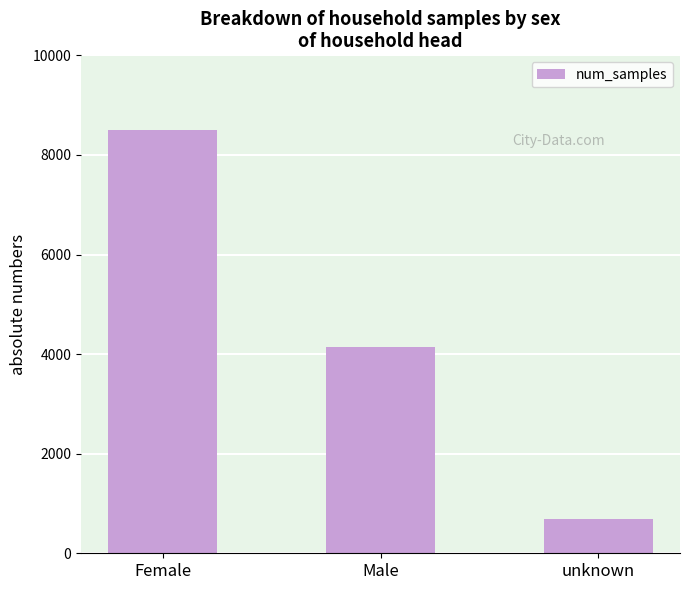

What is the ratio of the value at unknown to the value at Female?

0.1